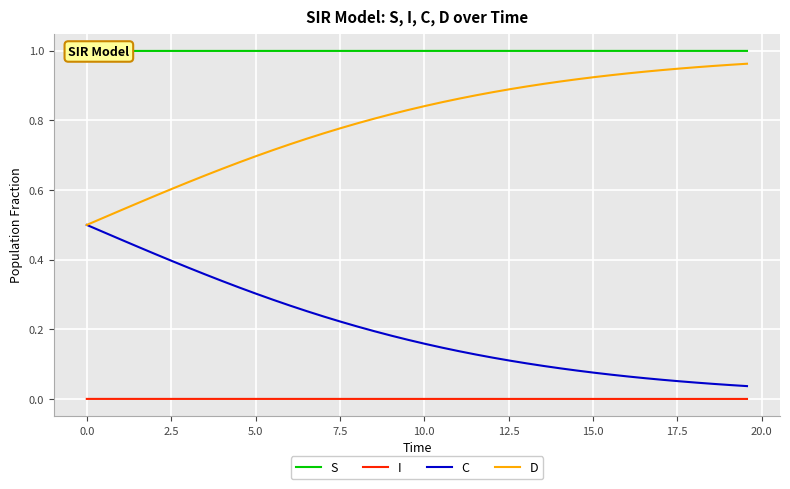

True or false: C and I cross at least once.

False